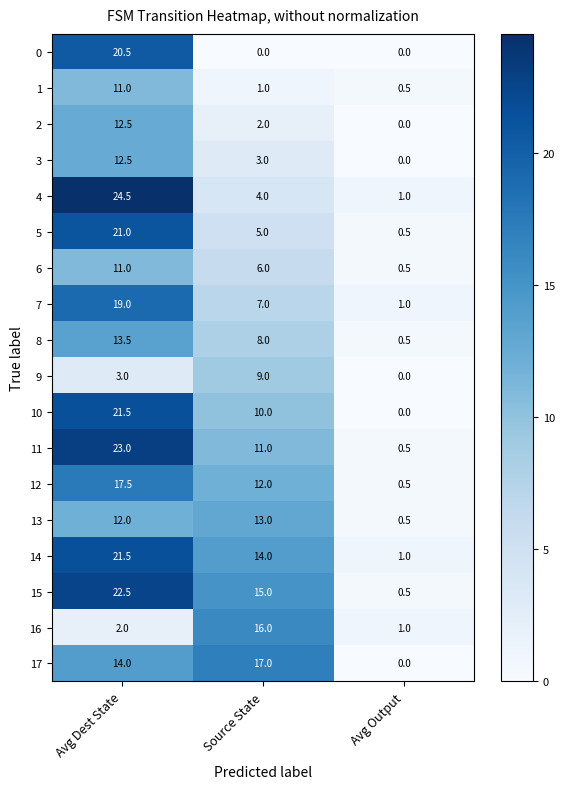

What is the total value across all series at Avg Output?

8.0